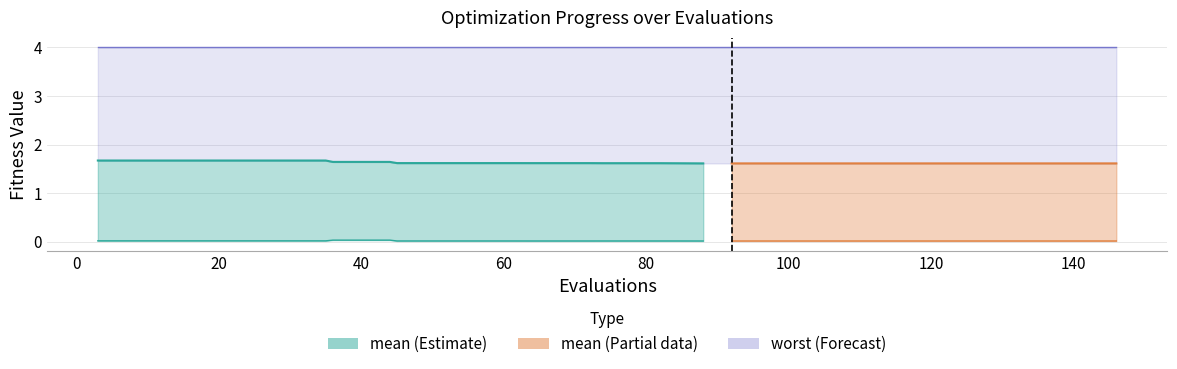

Which series has the largest range (max minus min)?

mean